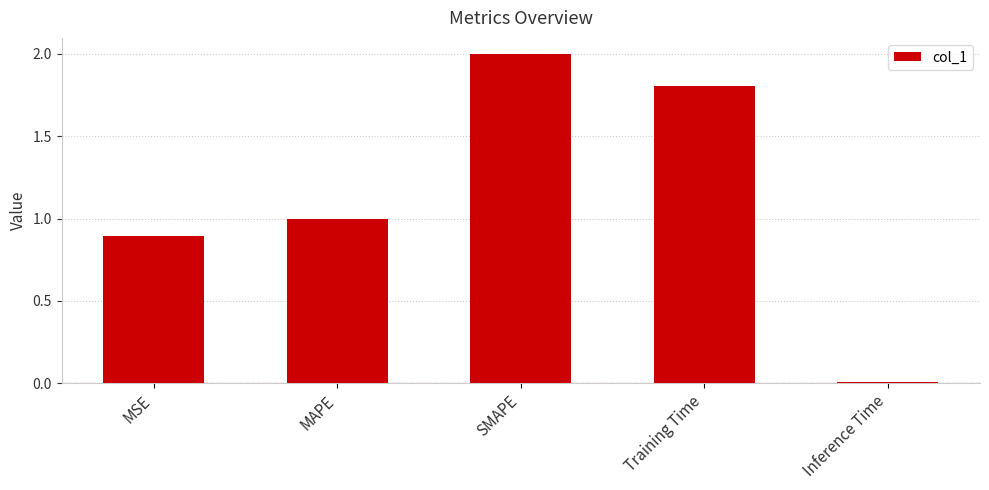

What is the difference between the second highest and minimum values?

1.8